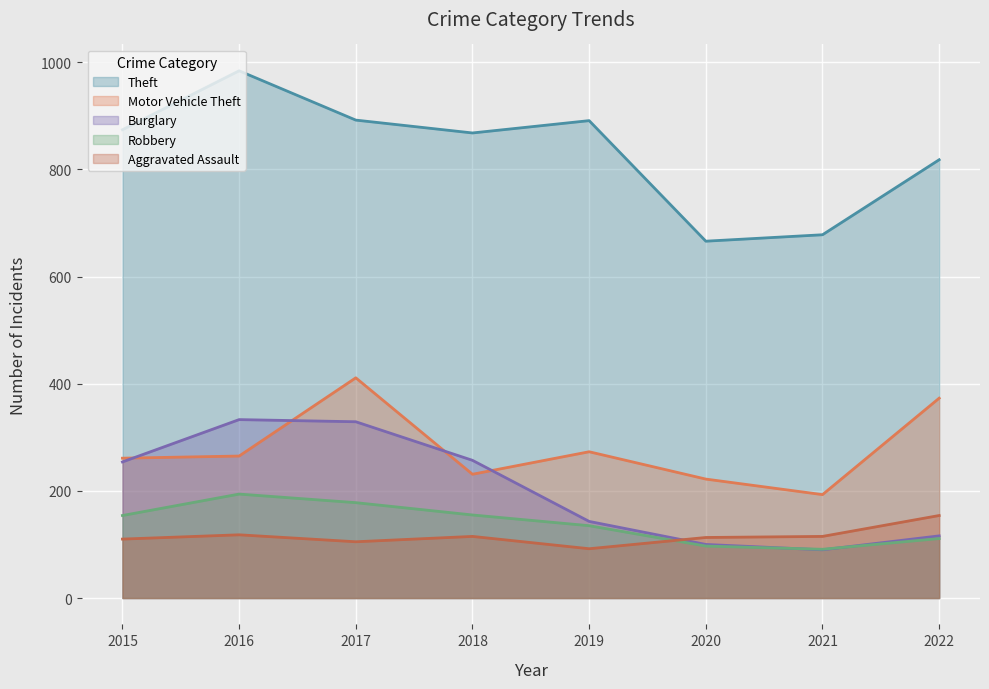

What is the difference between the Aggravated Assault values at 2018 and 2019?

23